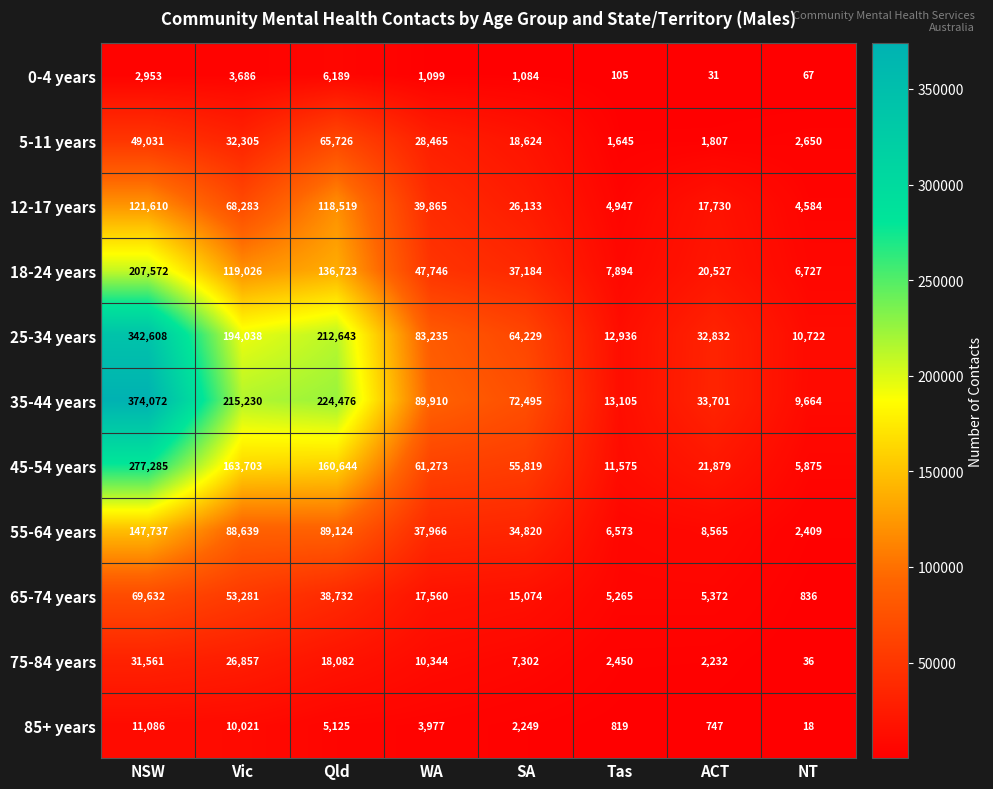

Between NSW and Tas, which series saw the biggest shift?

35-44 years